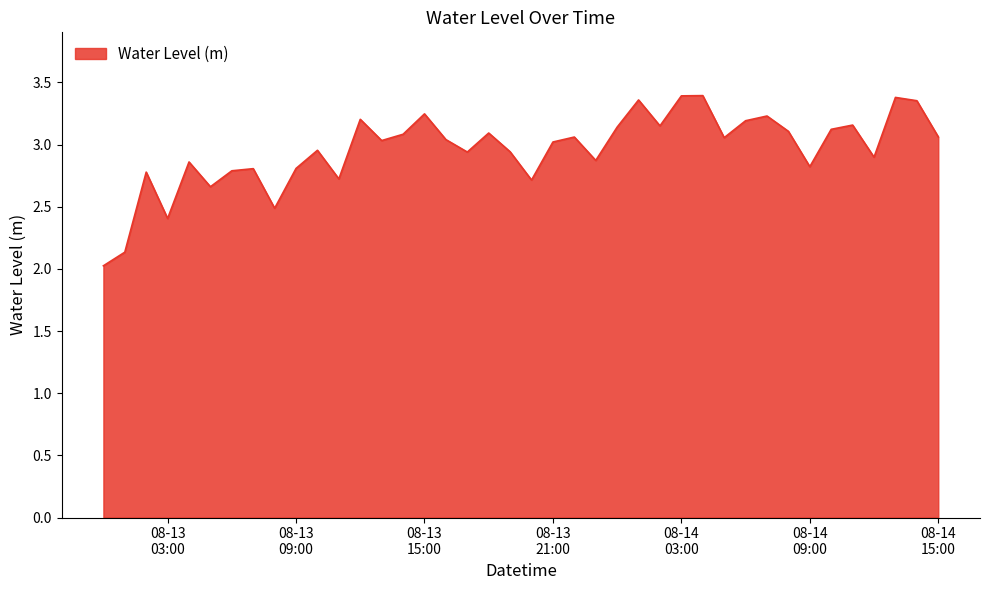

How many lines are shown in the chart?

1